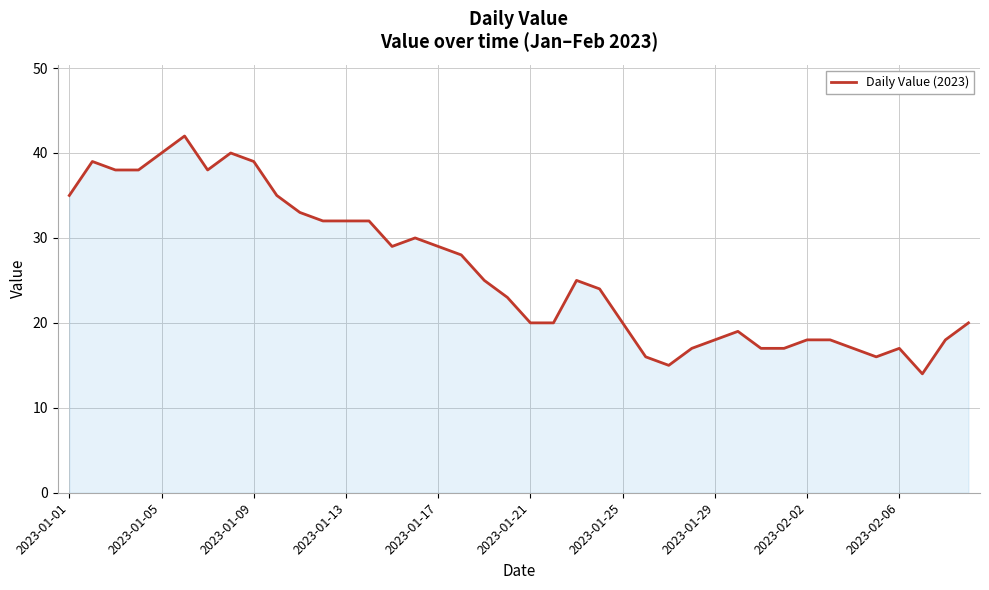

True or false: there are more than 0 points higher than both neighbors.

True